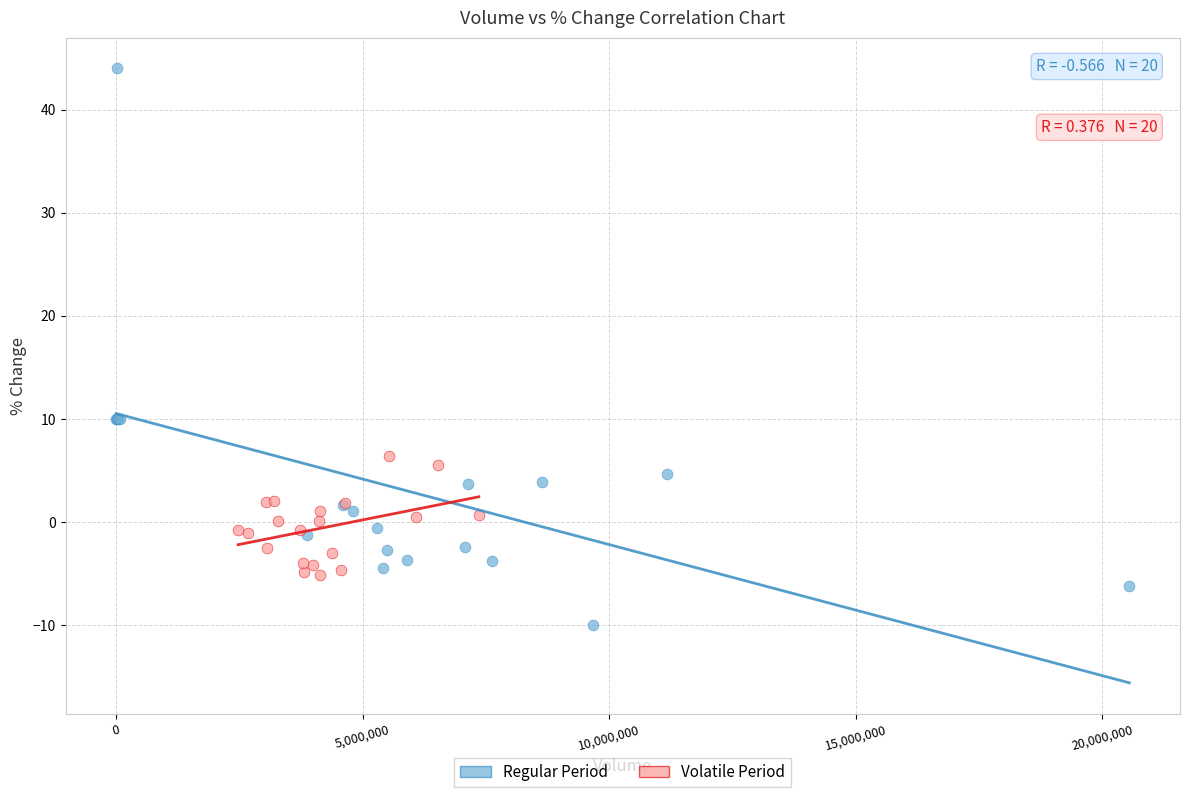

Which series contains the highest Y value?

Regular Period